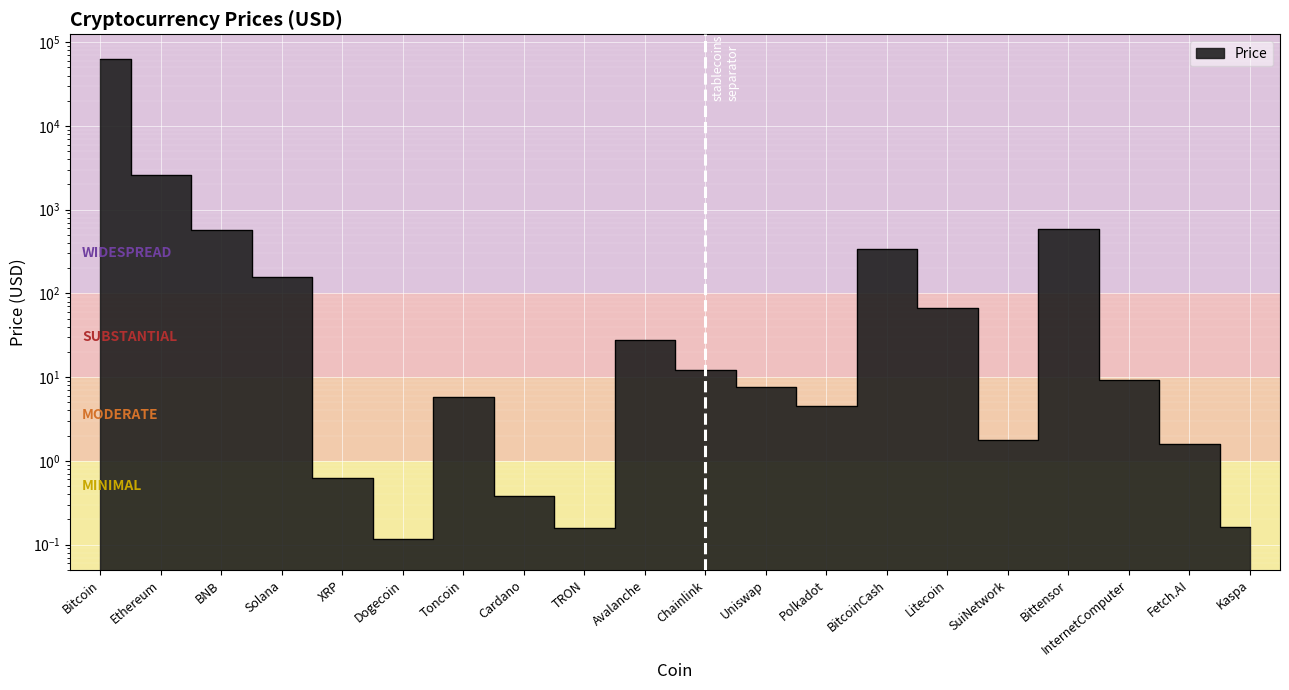

Which label corresponds to the smallest value in the chart?

Dogecoin